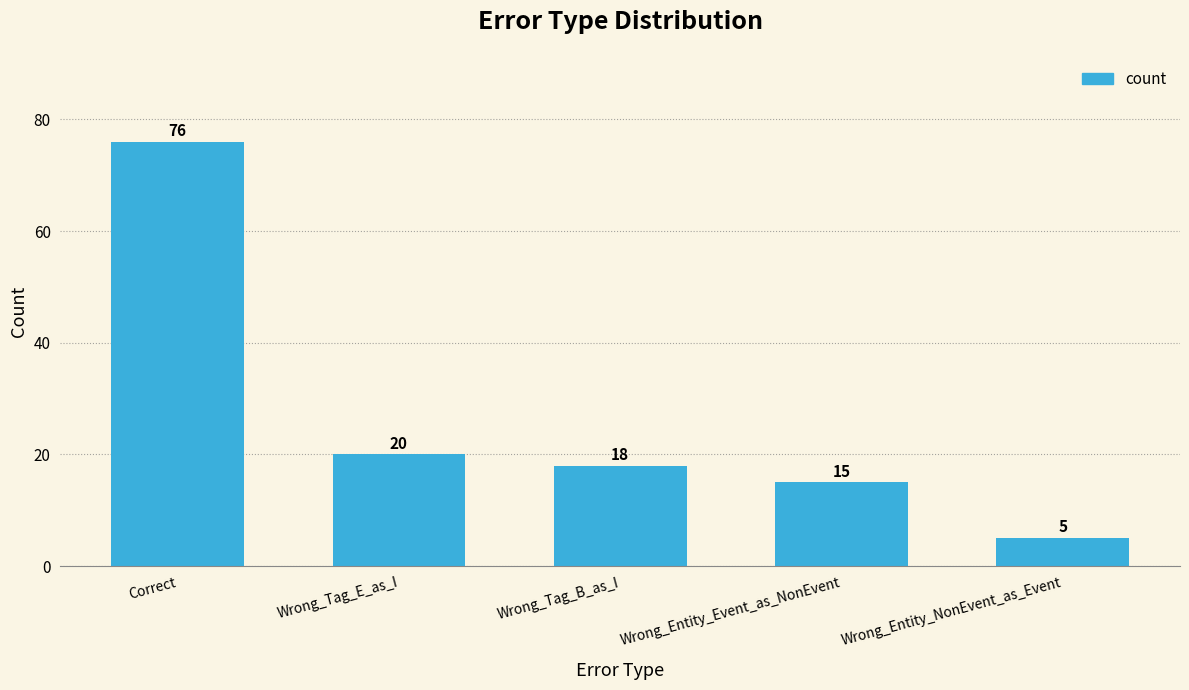

Reading right to left, extract all data points from this chart.

5	15	18	20	76